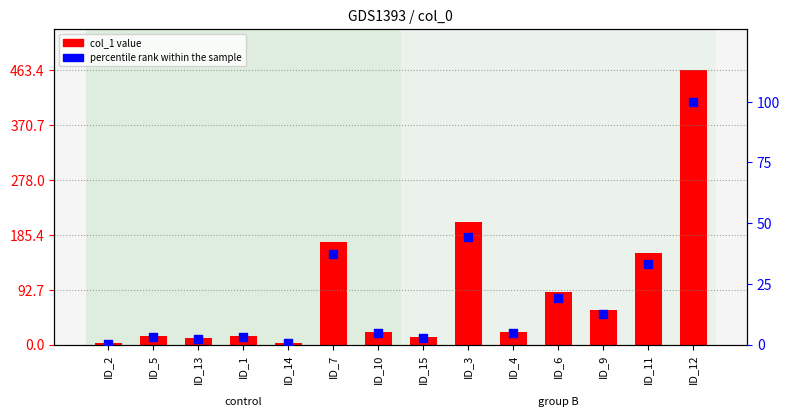

What is the total value across all series at ID_10?

26.6